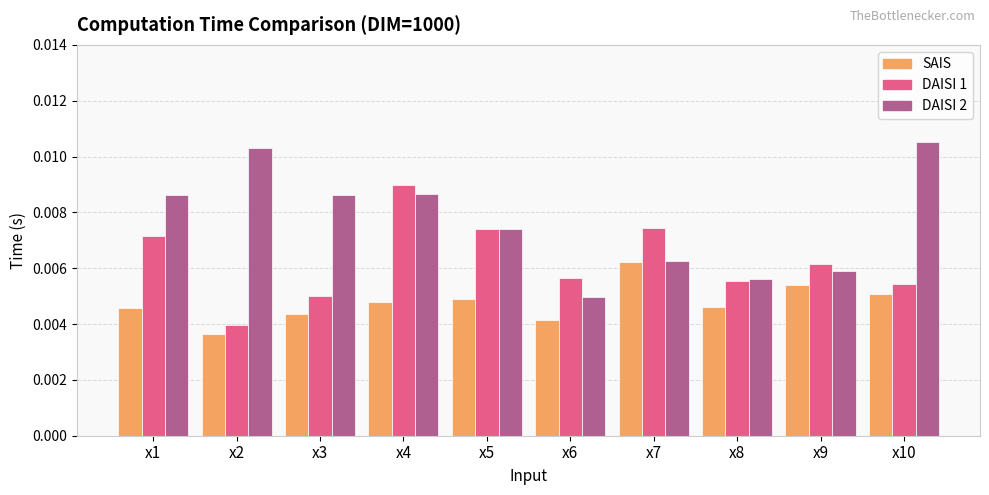

At which category does the chart reach its minimum across all series?

x2